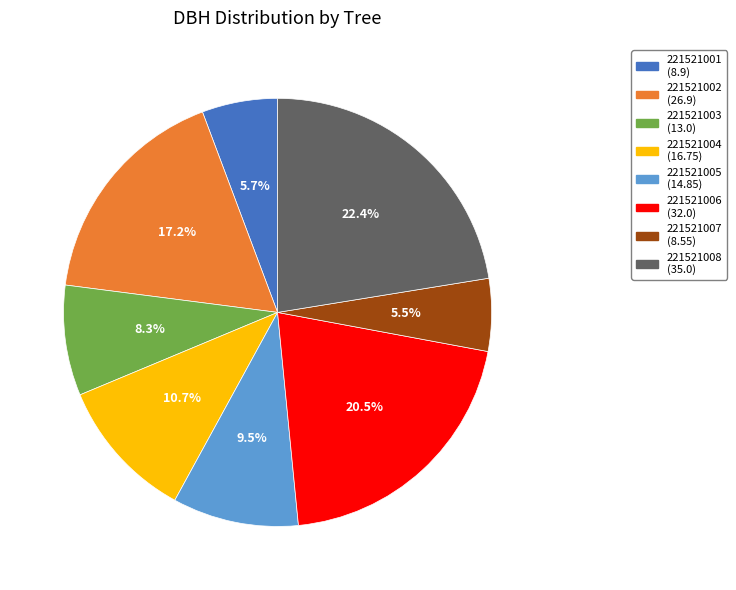

What percentage do 221521005 and 221521008 together represent?

32.0%